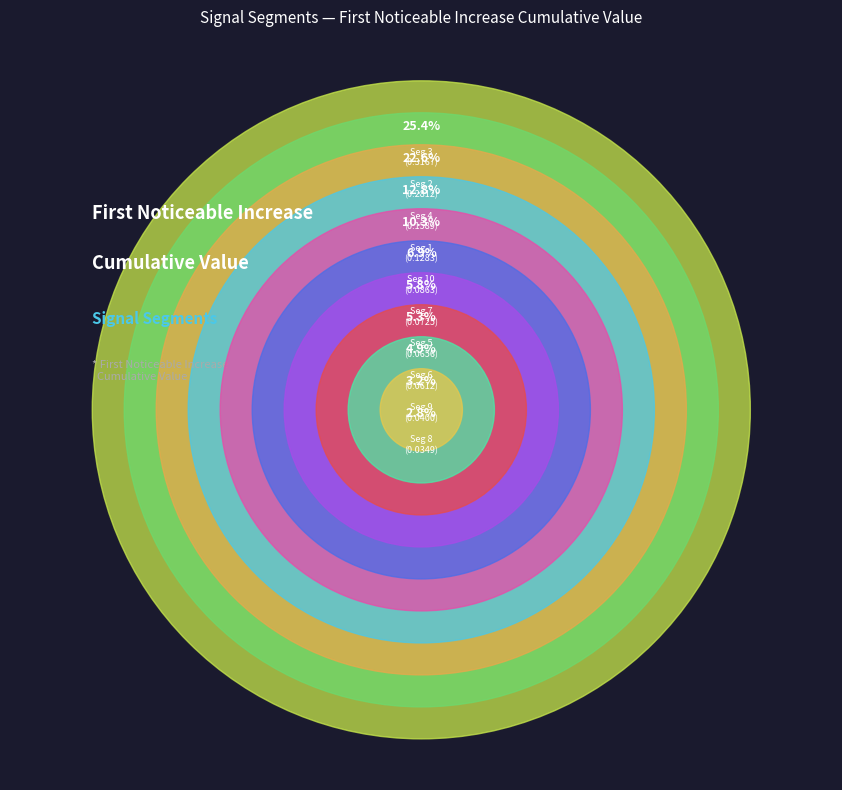

What is the smallest slice in the pie chart?

signal segment 8